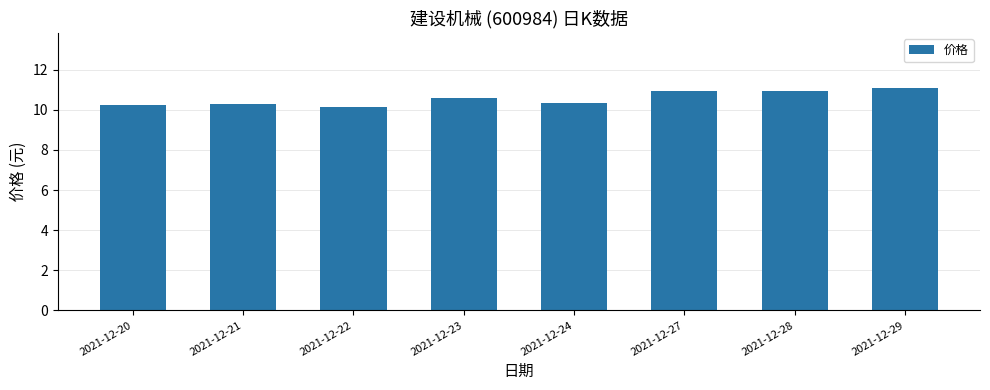

Reading left to right, transcribe all the data shown in this chart.

2021-12-20=10.2	2021-12-21=10.3	2021-12-22=10.2	2021-12-23=10.6	2021-12-24=10.3	2021-12-27=10.9	2021-12-28=10.9	2021-12-29=11.1